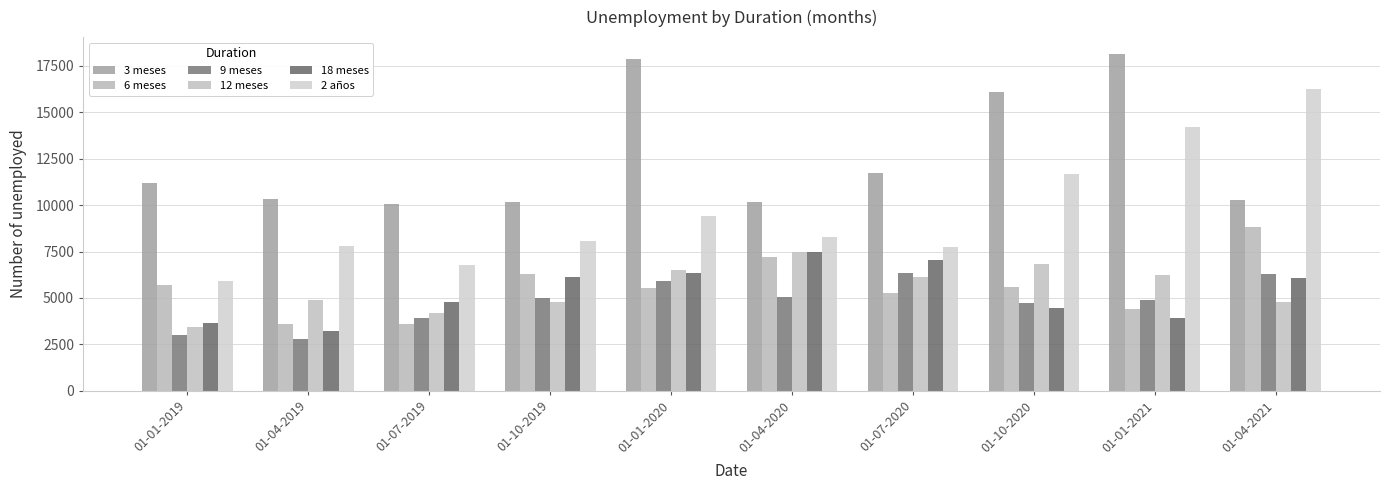

What is the difference between the 3 meses values at 01-07-2020 and 01-10-2019?

1580